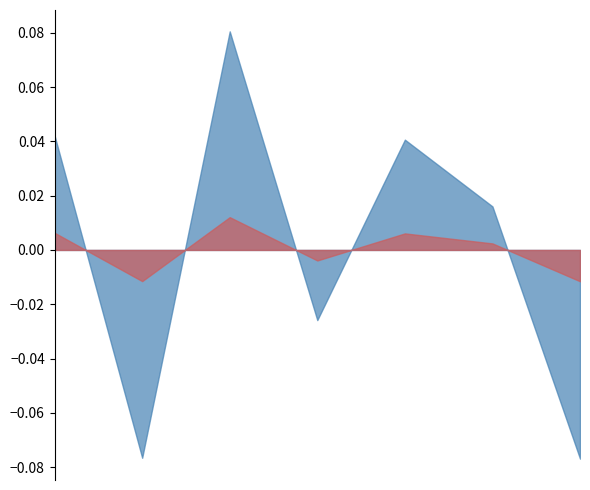

The chart shows a value of 0.1 at 909876. True or false?

False